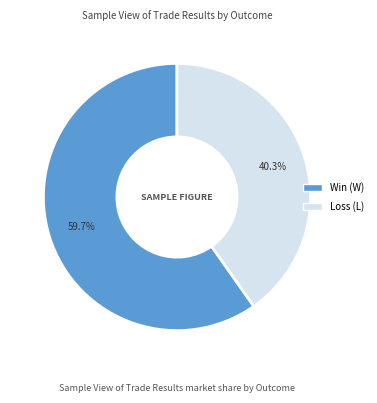

Is there any slice that represents more than half of the pie?

Yes